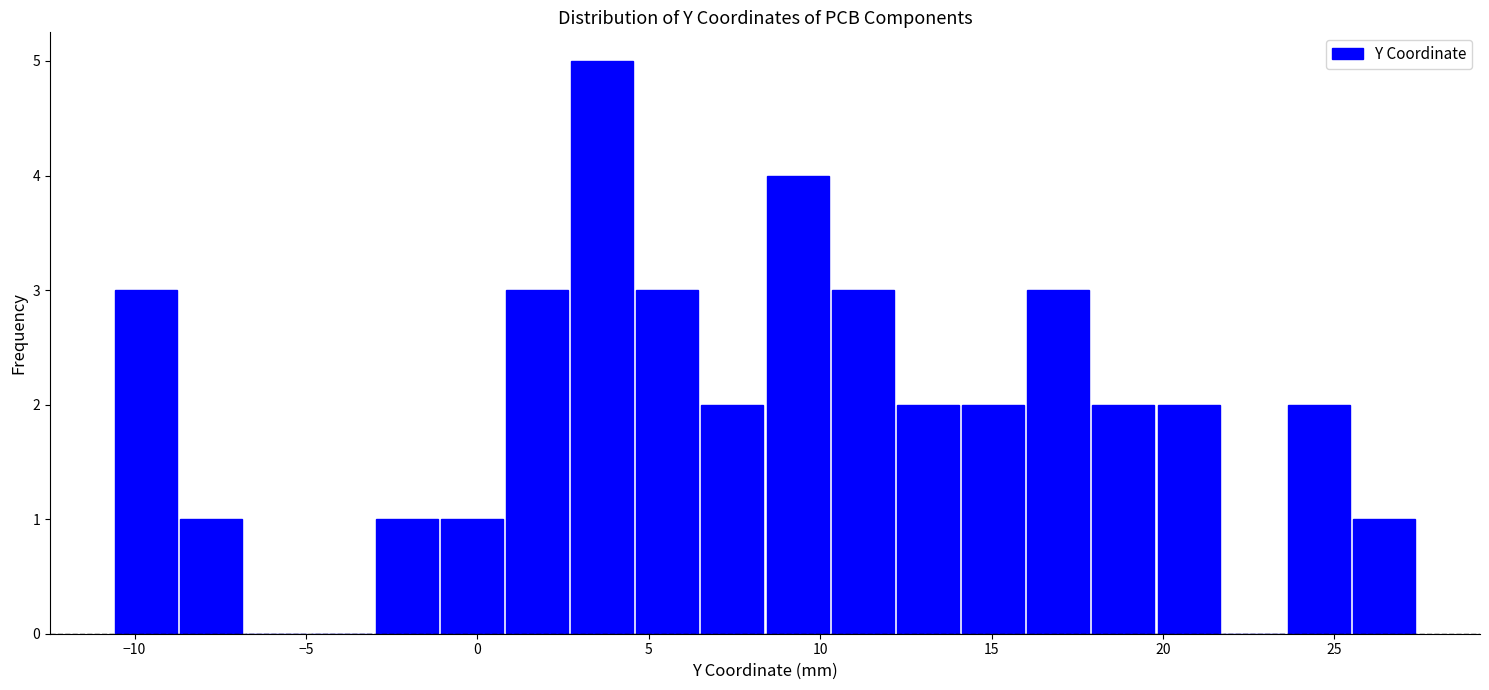

Read against the x-axis, roughly where is the centre of the tallest bar?

3.5